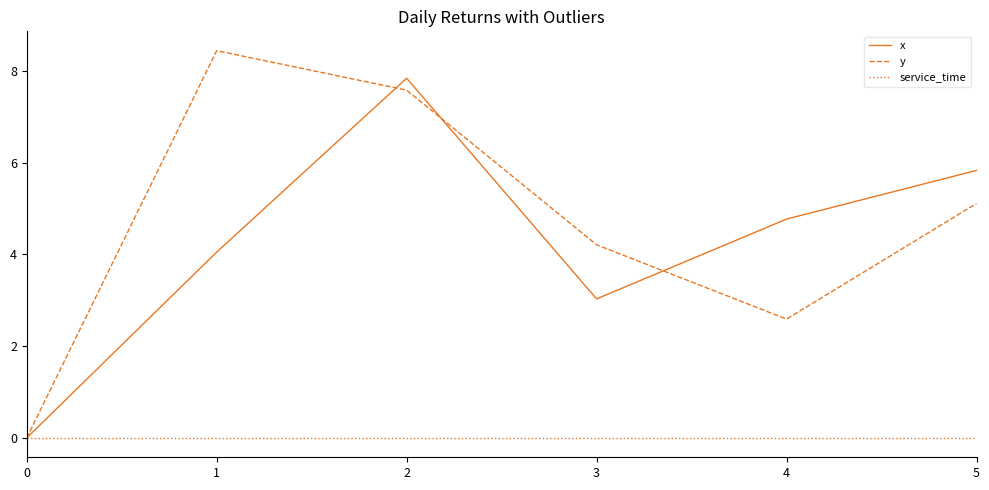

Is it true that x equals 7.8 at 2?

True